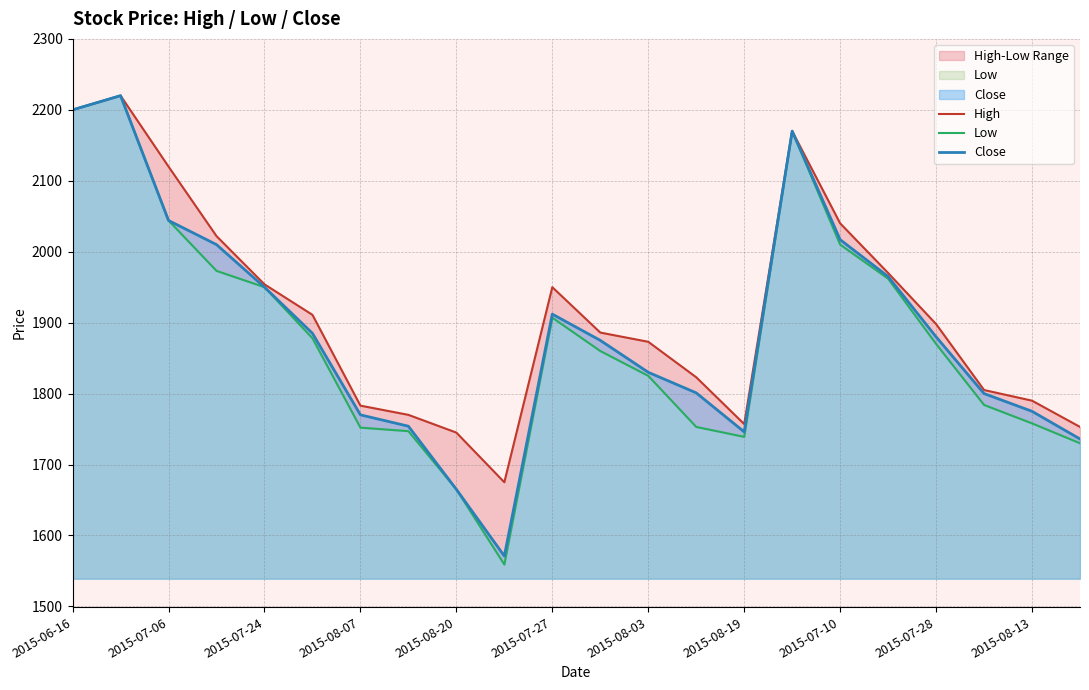

Count the number of data series in this chart.

3